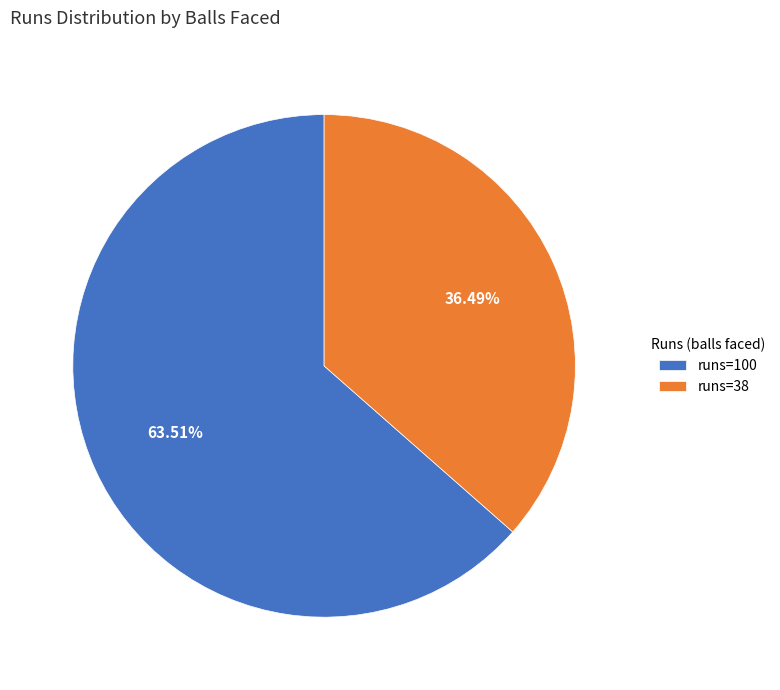

Is the sum of runs=38 and runs=100 greater than half?

Yes